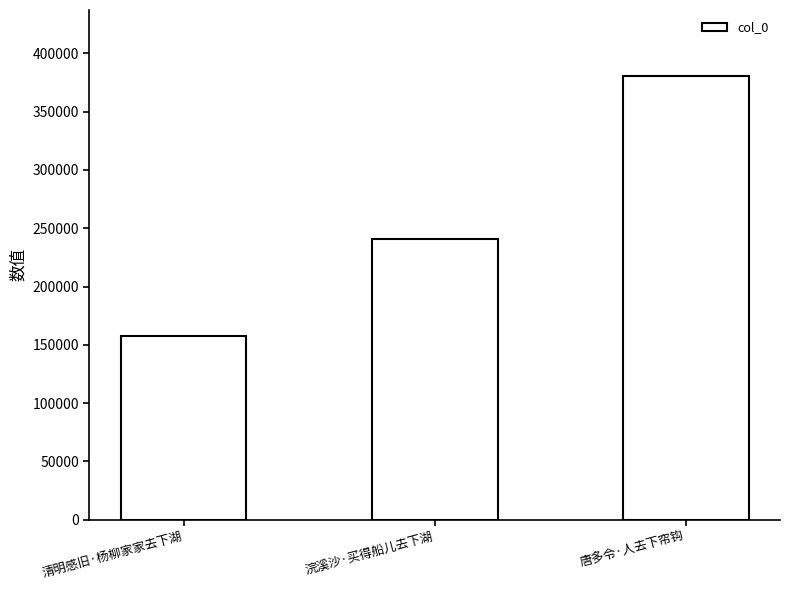

What is the maximum value shown in the chart?

380229